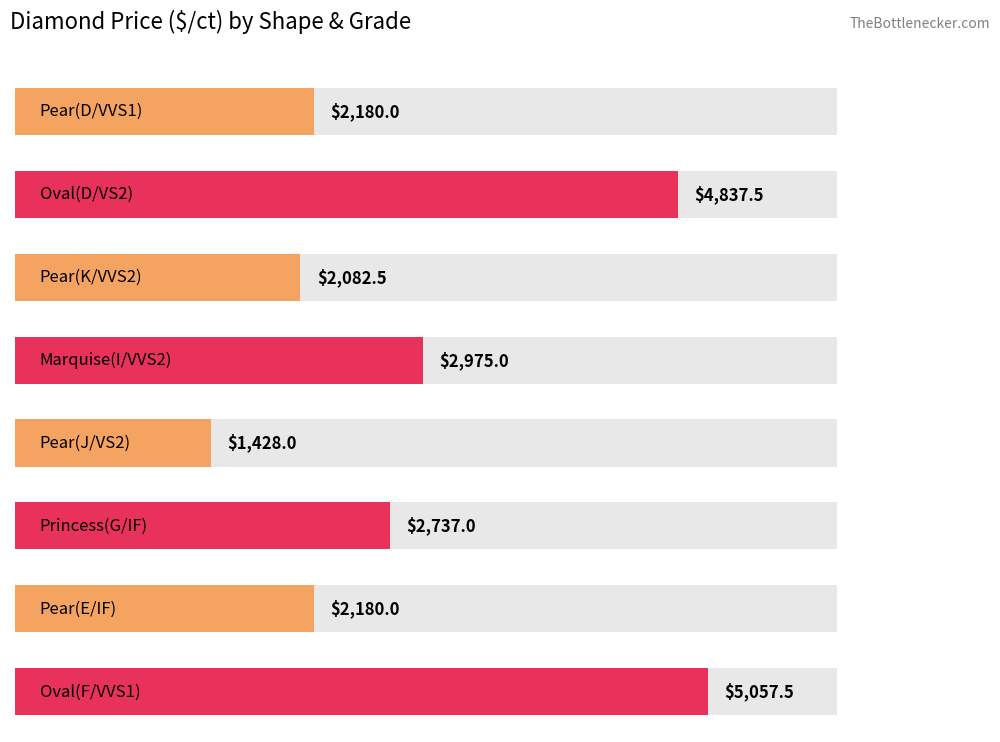

What is the average value?

2934.7